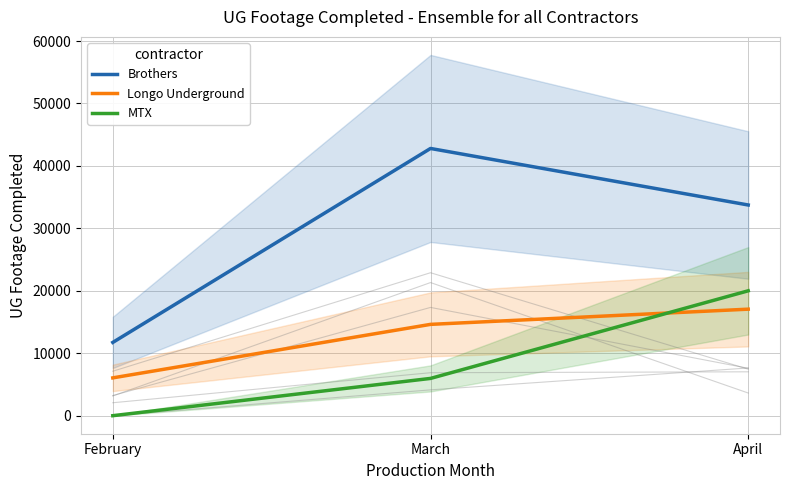

What is the highest value of the MTX series?

20002